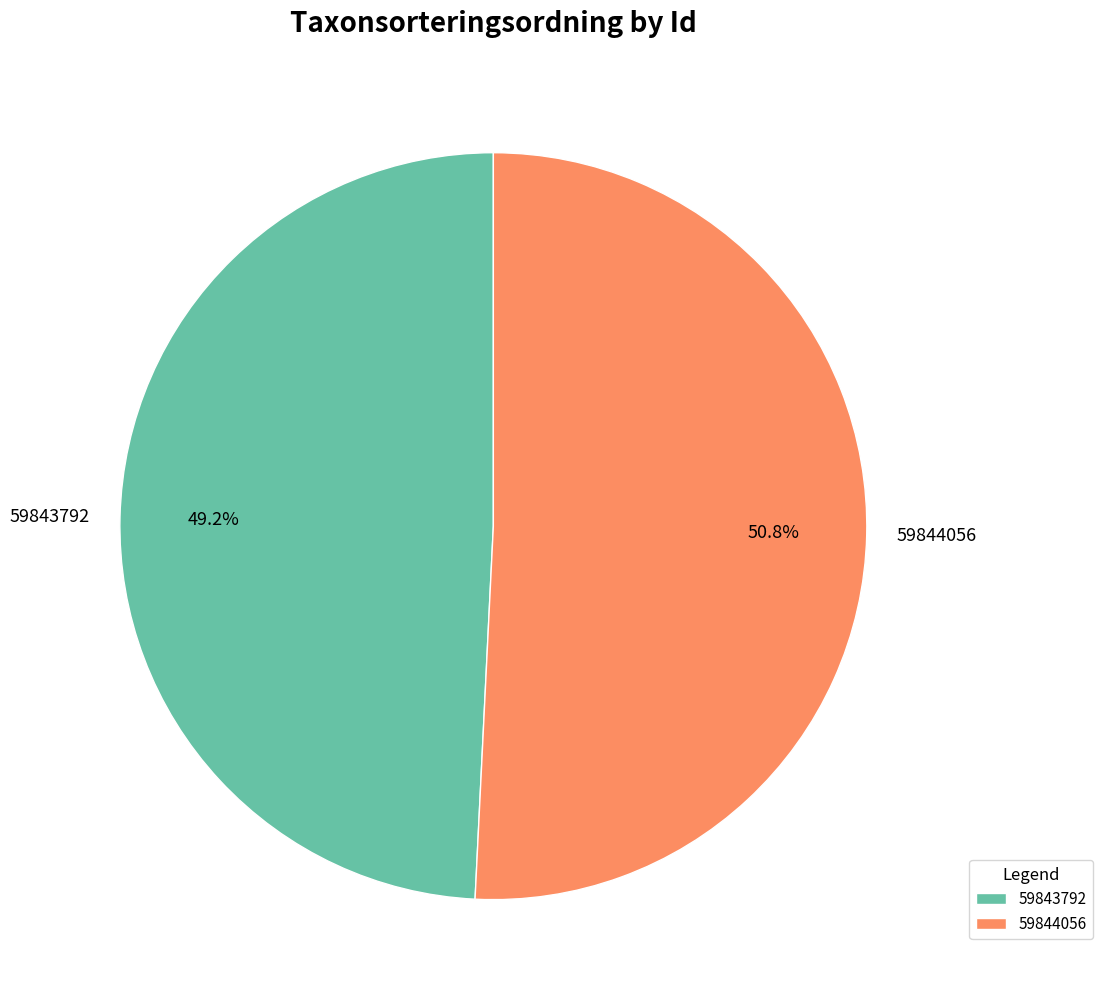

To the nearest percent, what portion does 59843792 represent?

49%